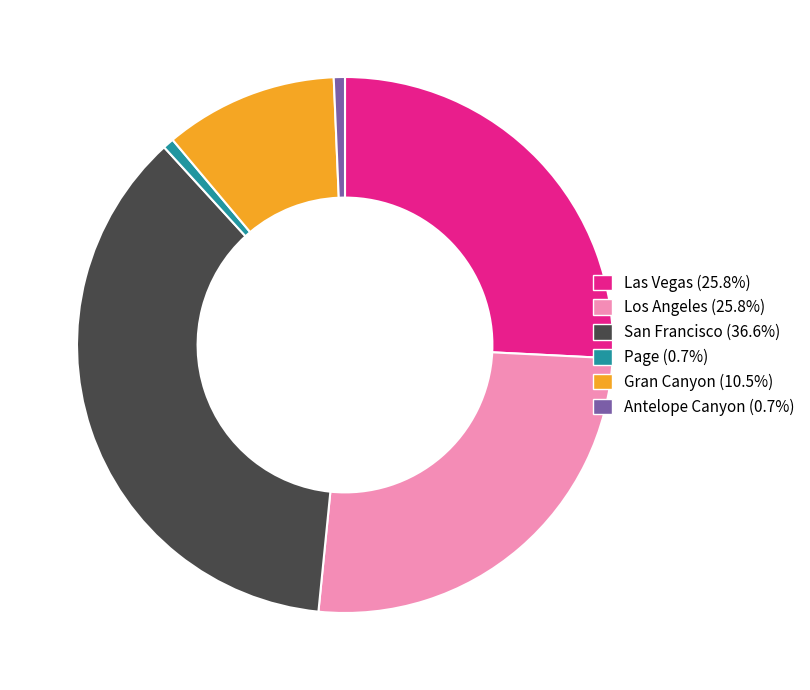

Which category has the biggest portion of the pie?

San Francisco